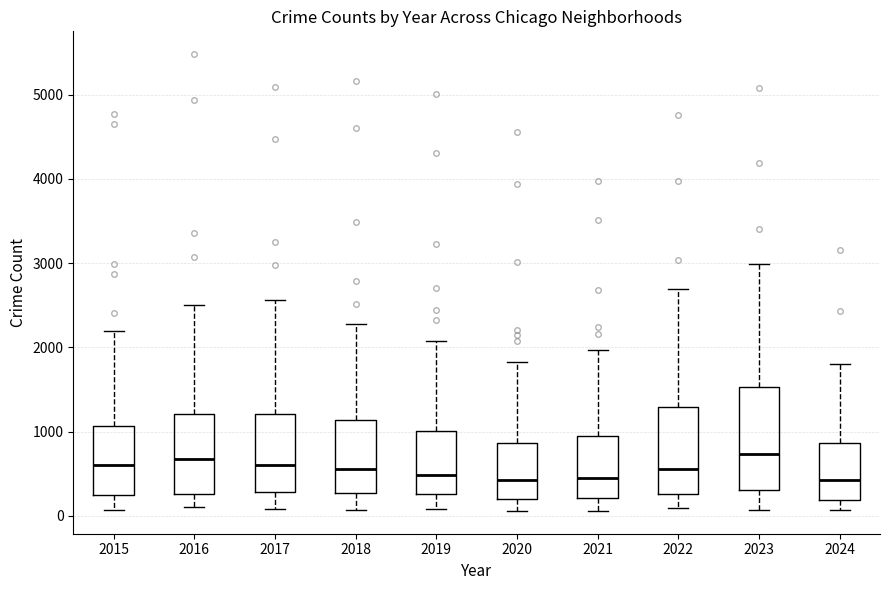

Where is the lower edge of the box at x = 2019 on the y-axis? The values are not printed on the chart, so give them approximately, as read against the axis.

300